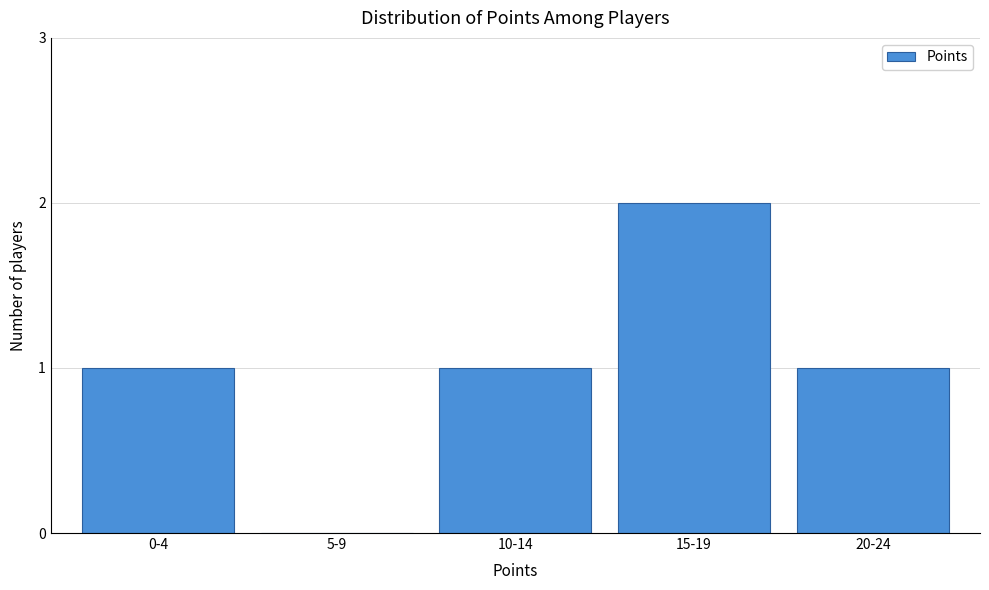

Reading right to left, transcribe all the data shown in this chart.

20-24=1	15-19=2	10-14=1	5-9=0	0-4=1